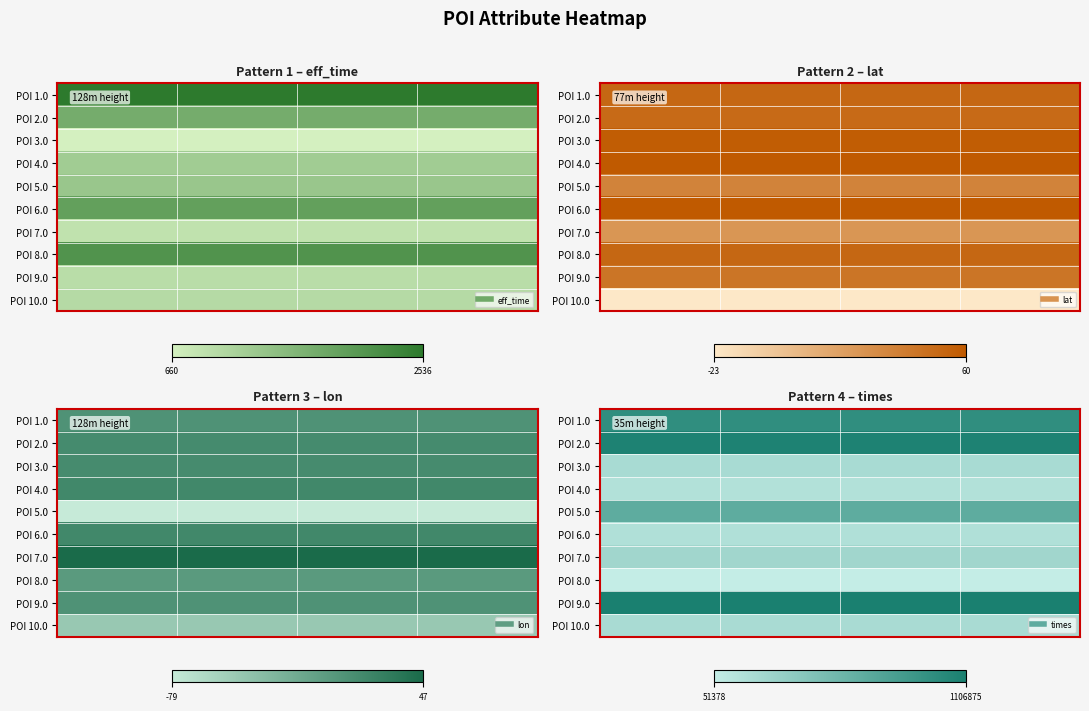

How many distinct data groups are displayed?

10